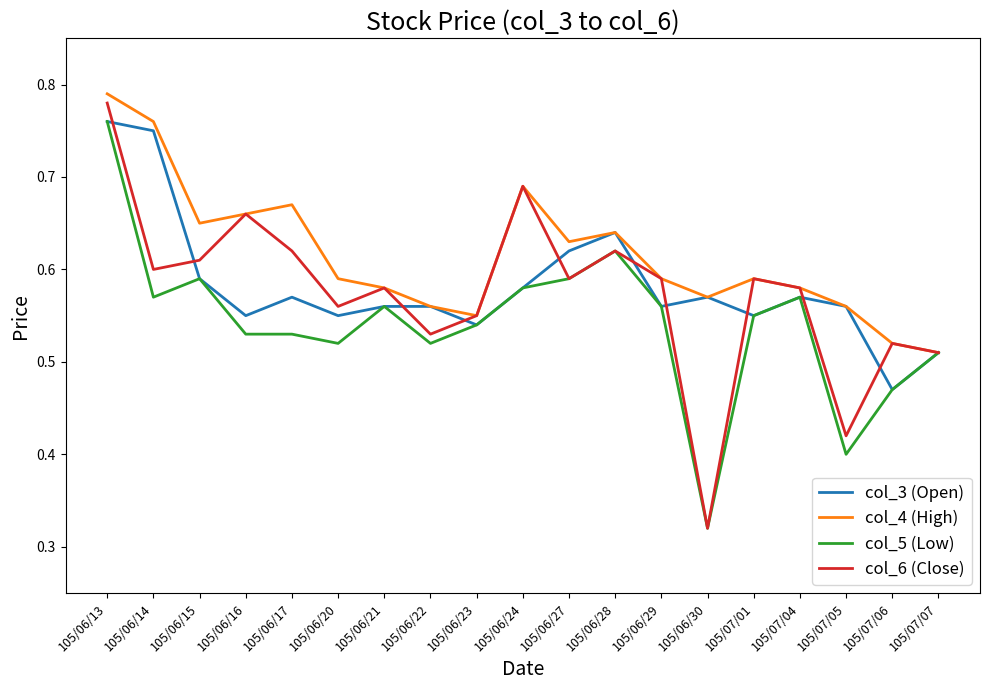

At which category does col_6 (Close) reach its first local peak?

105/06/16